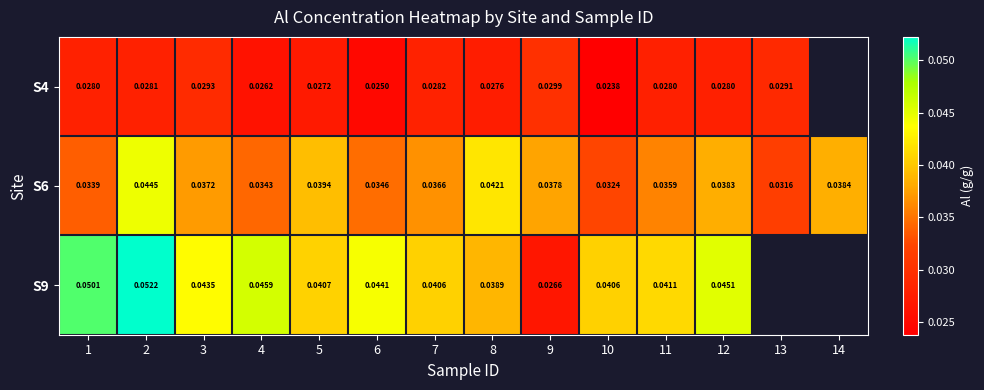

Which category has the highest value in the S4 series?

9